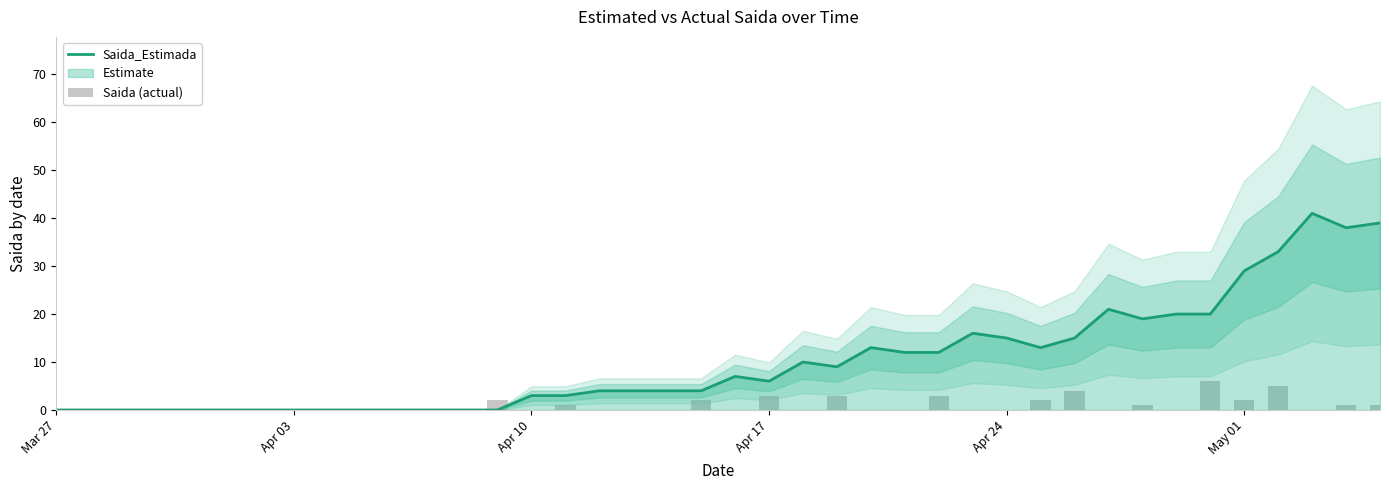

What is the maximum value for Saida (actual)?

6